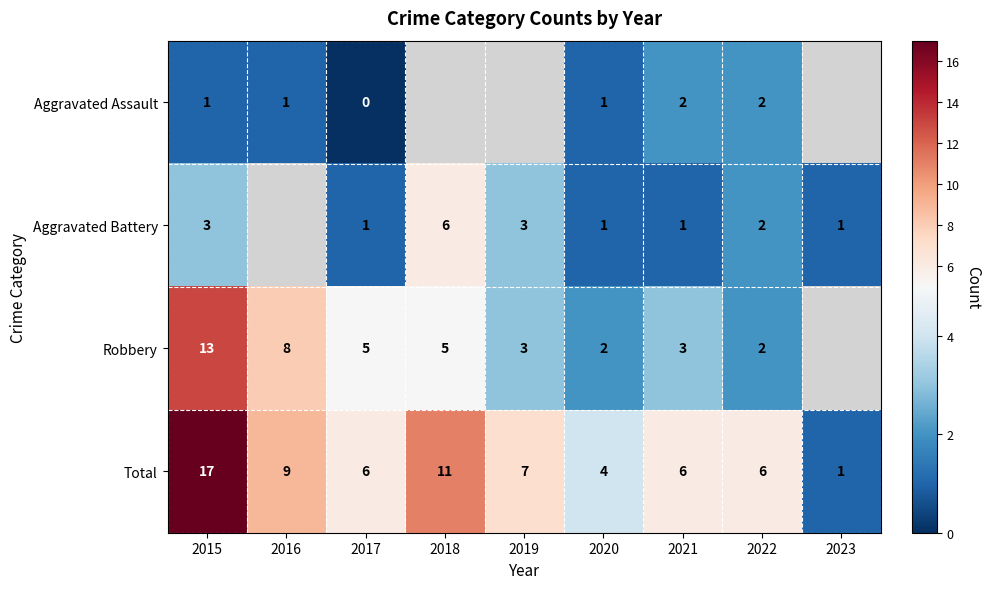

What is the difference between the highest and lowest values at 2020?

3